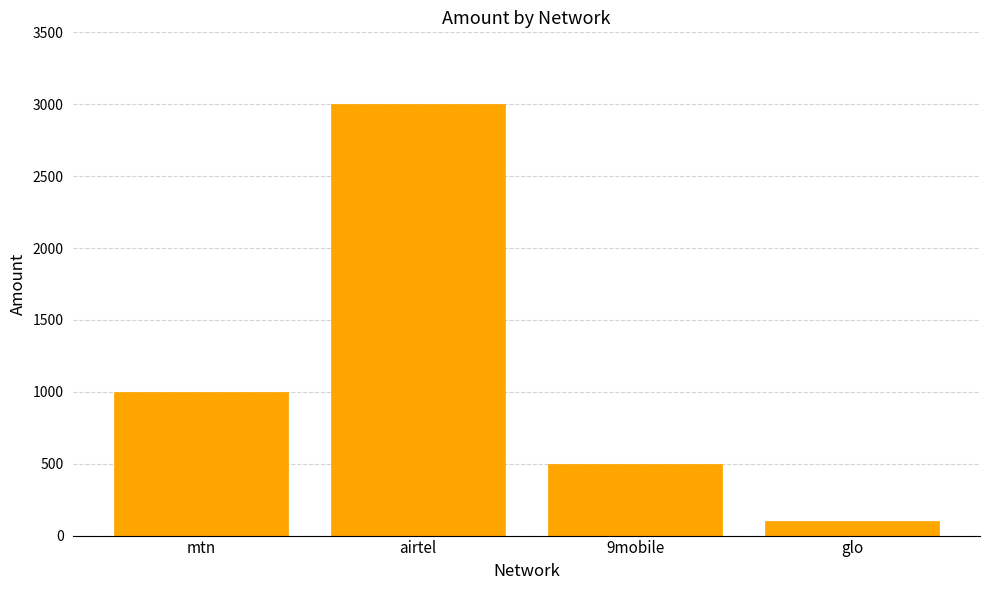

What is the value of the 2nd bar from the left?

3000